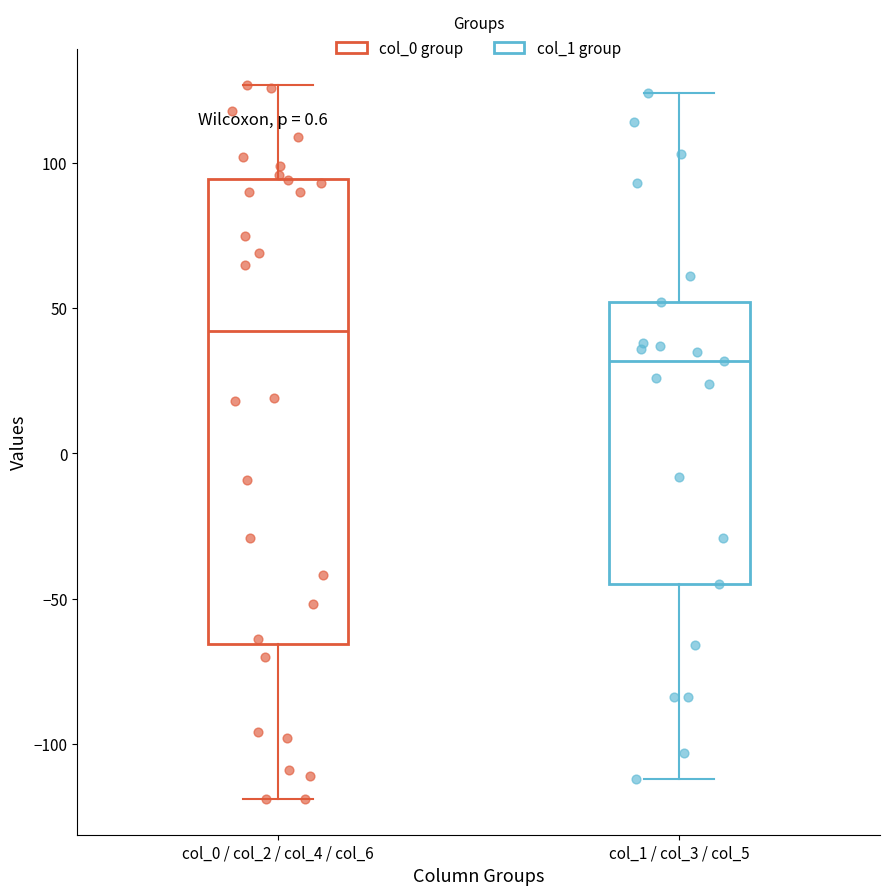

Which box is the tallest, from its lower edge to its upper edge?

col_0 / col_2 / col_4 / col_6